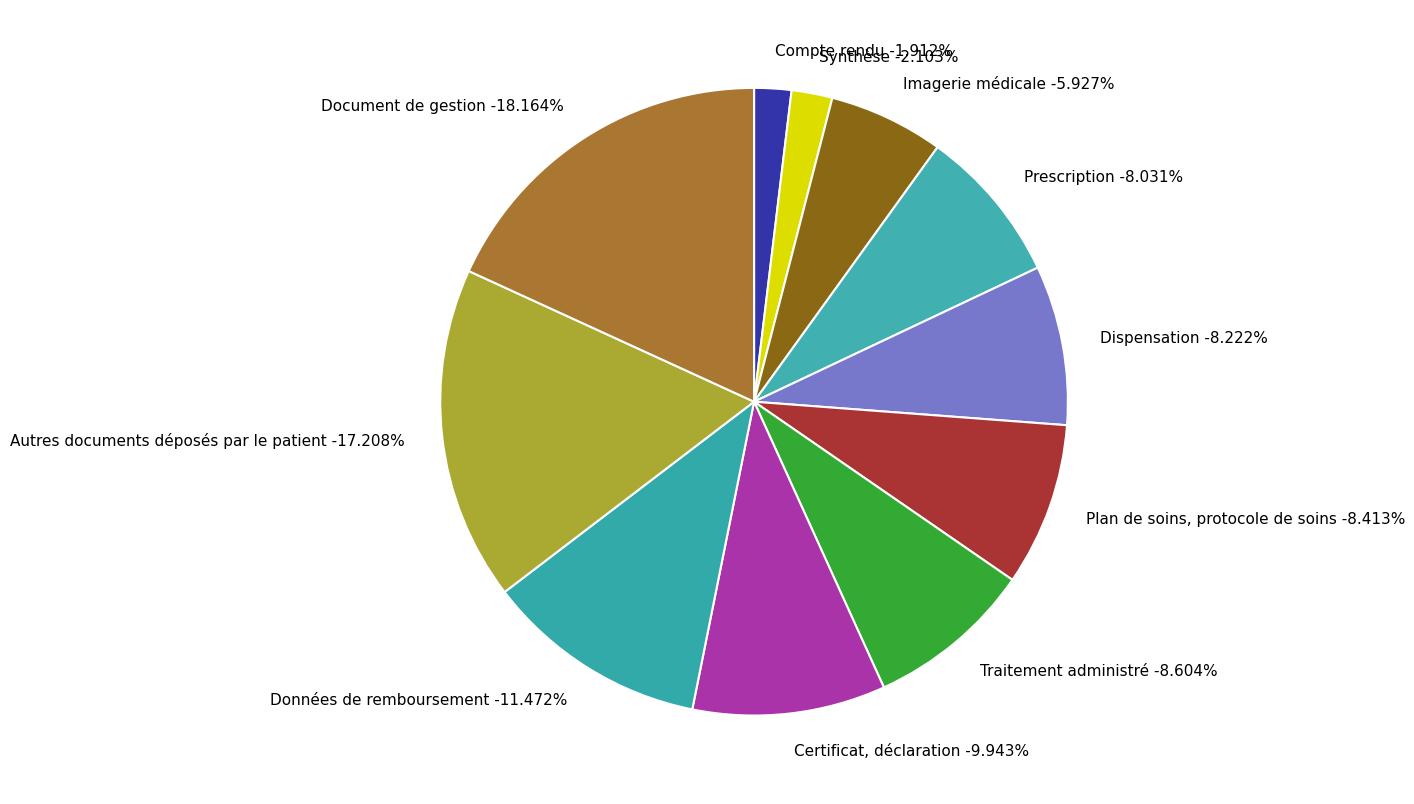

How many slices are in this pie chart?

11